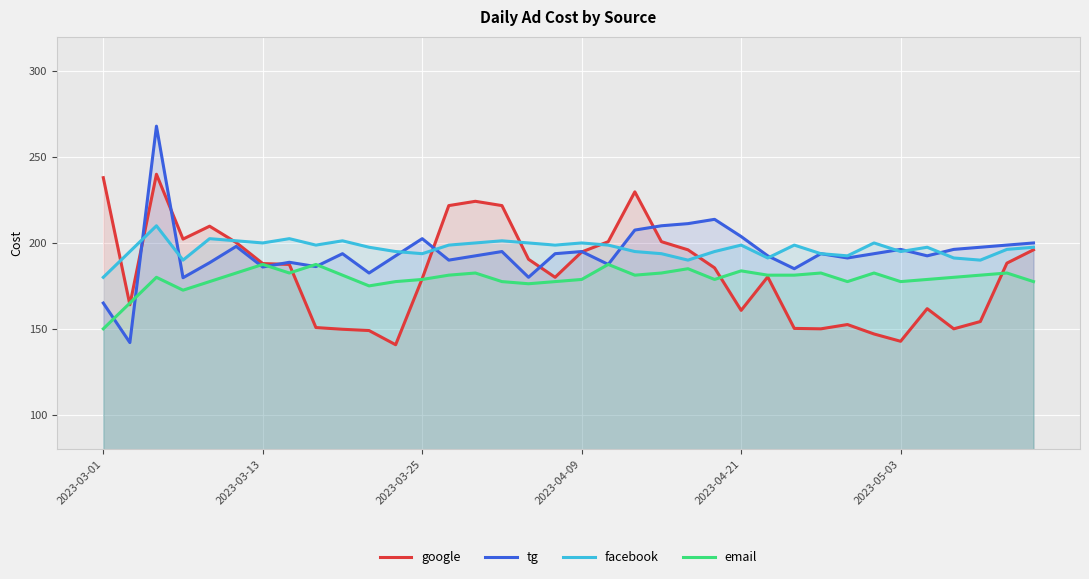

How many interior local valleys does the google series have?

8